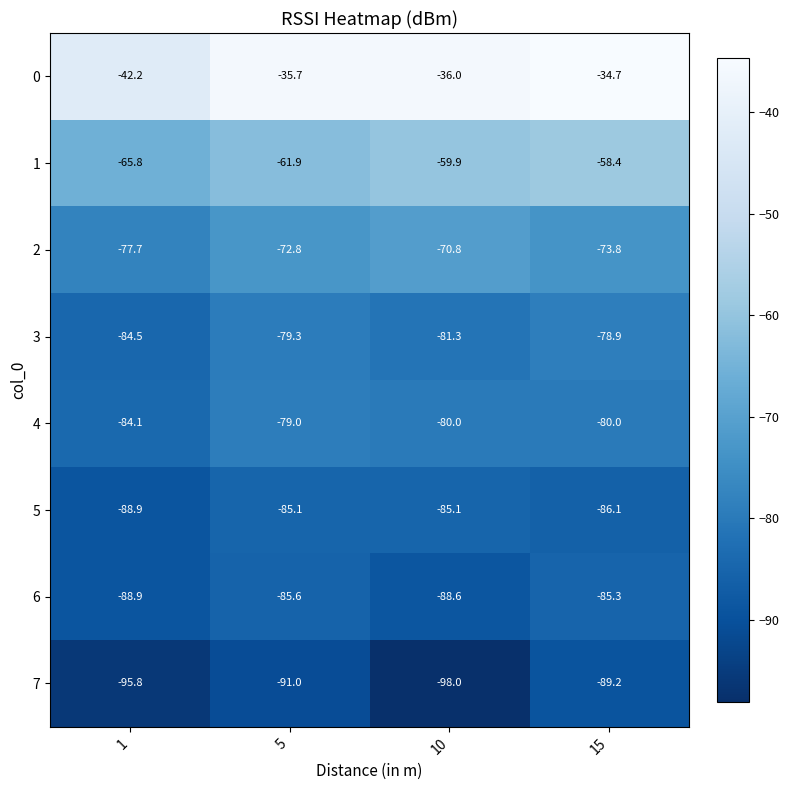

What is the maximum value shown in the chart?

-34.7